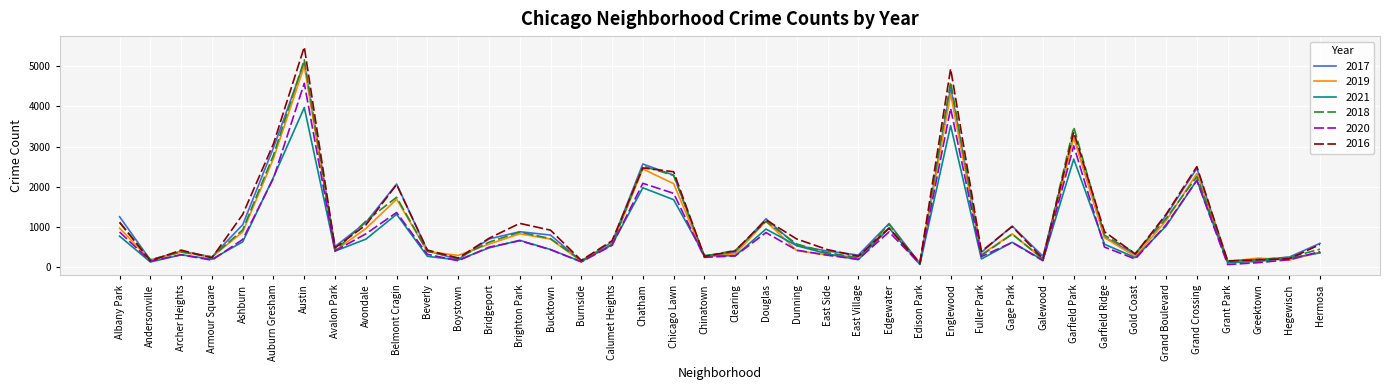

Is it true that 2018 equals 6490 at Englewood?

False